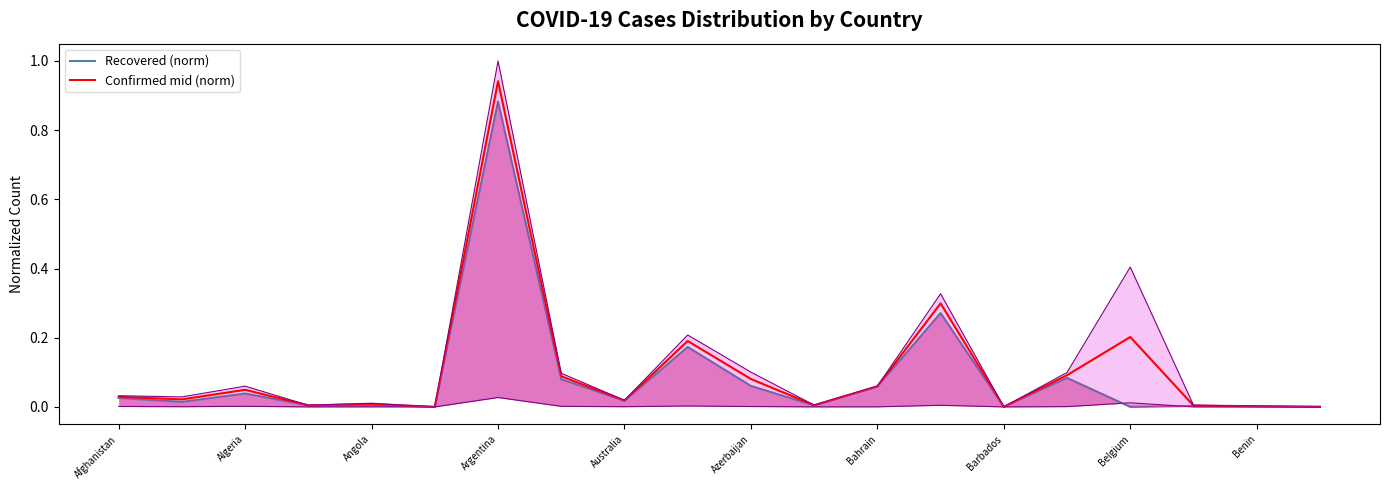

In Recovered (norm), how many points are lower than both neighbors (excluding endpoints)?

7